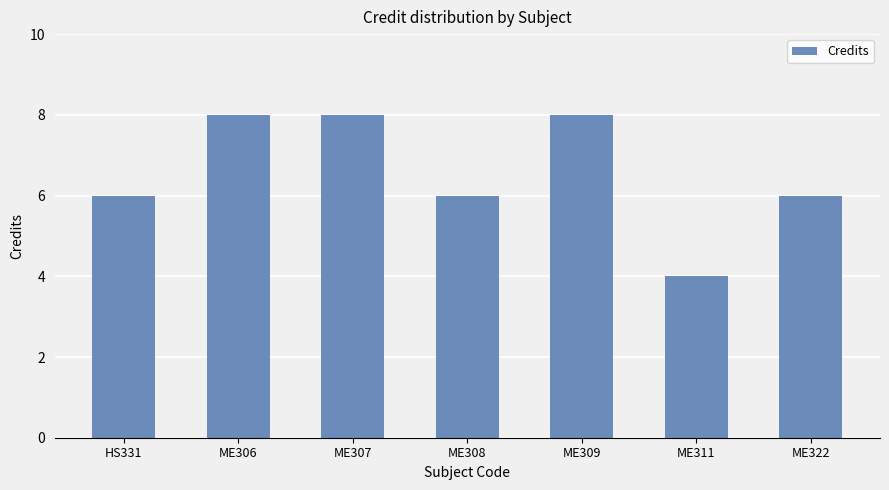

True or false: the data shows 3 at ME306.

False